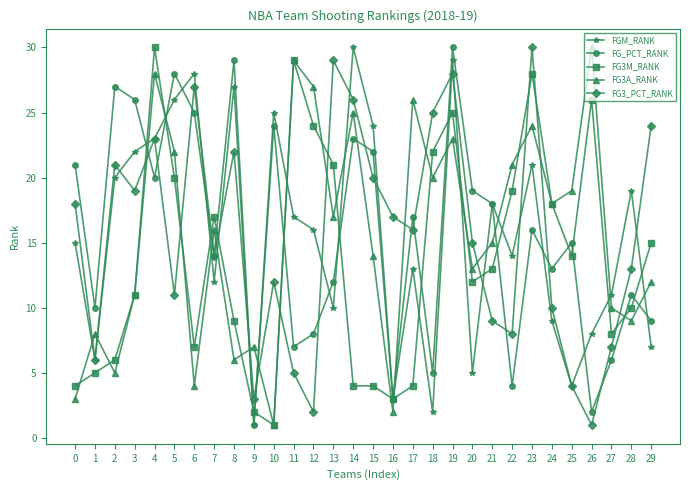

The value of FGM_RANK at 11 is 29. True or false?

False